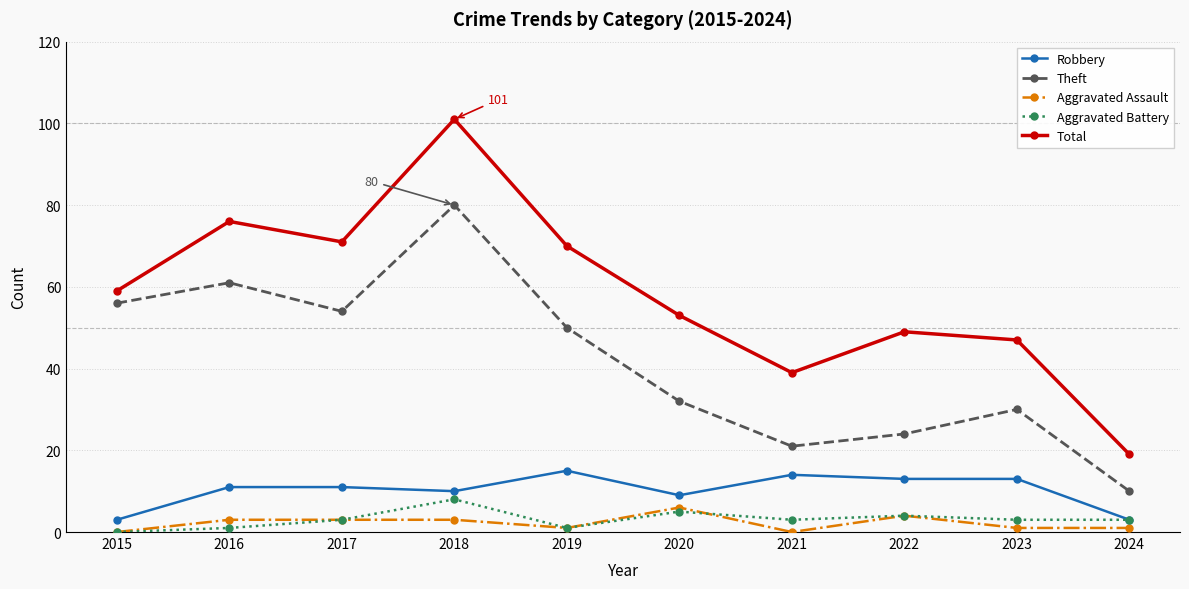

Which series has the largest total across all categories?

Total